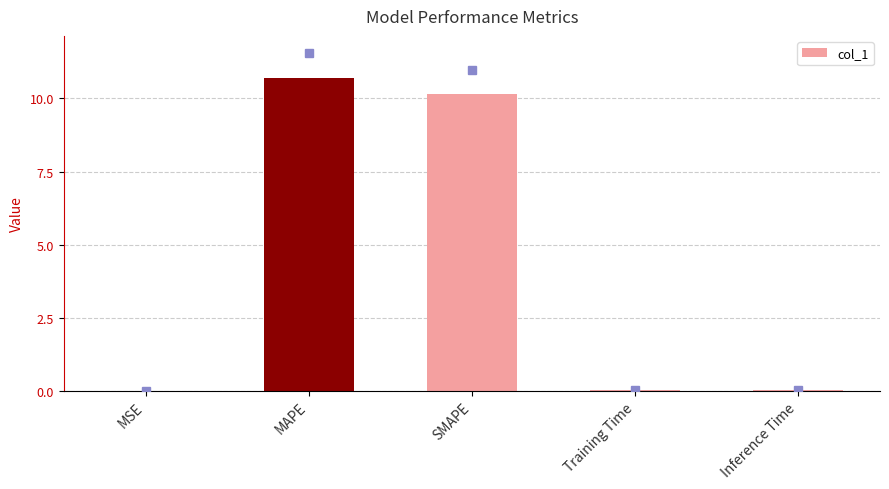

What value does the data have at SMAPE?

10.2